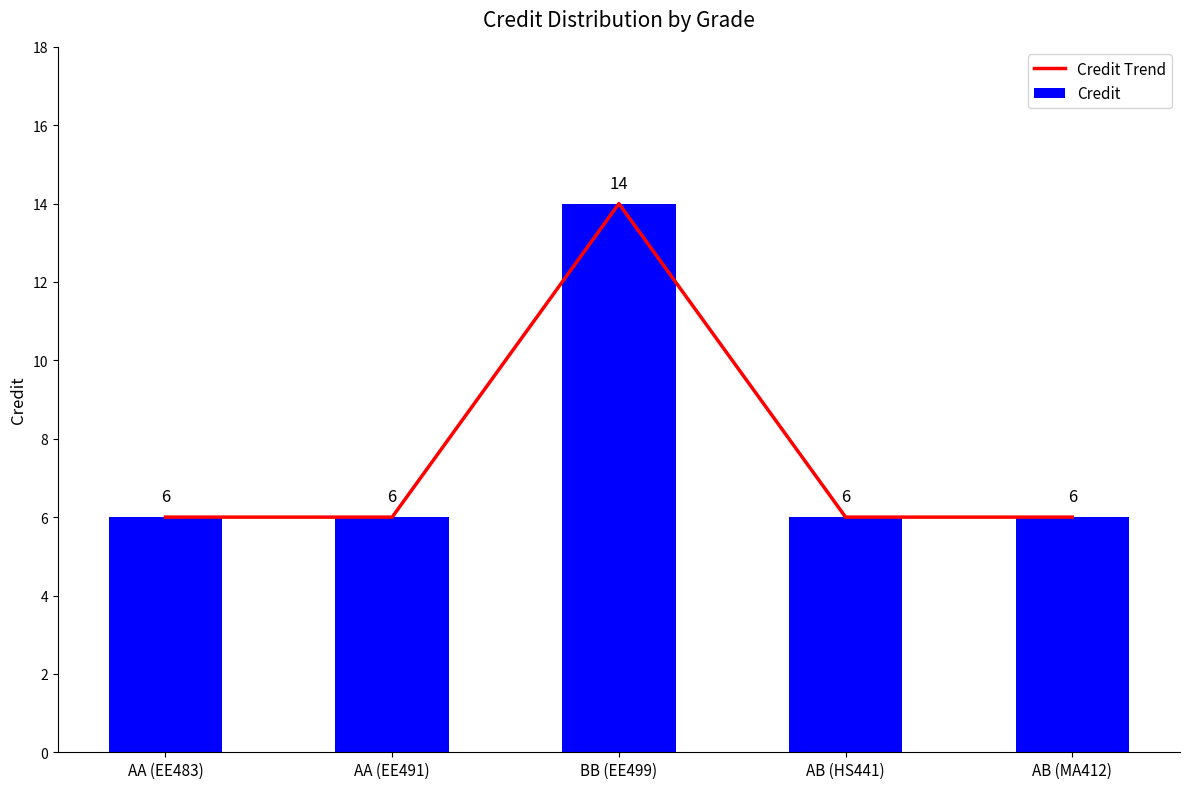

At which category is the sum across all series the highest?

BB (EE499)